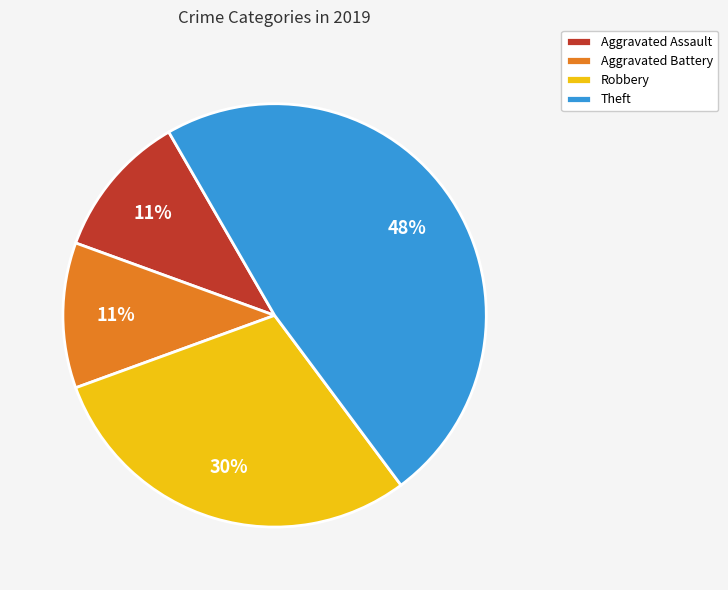

To the nearest percent, what portion does Aggravated Battery represent?

11%